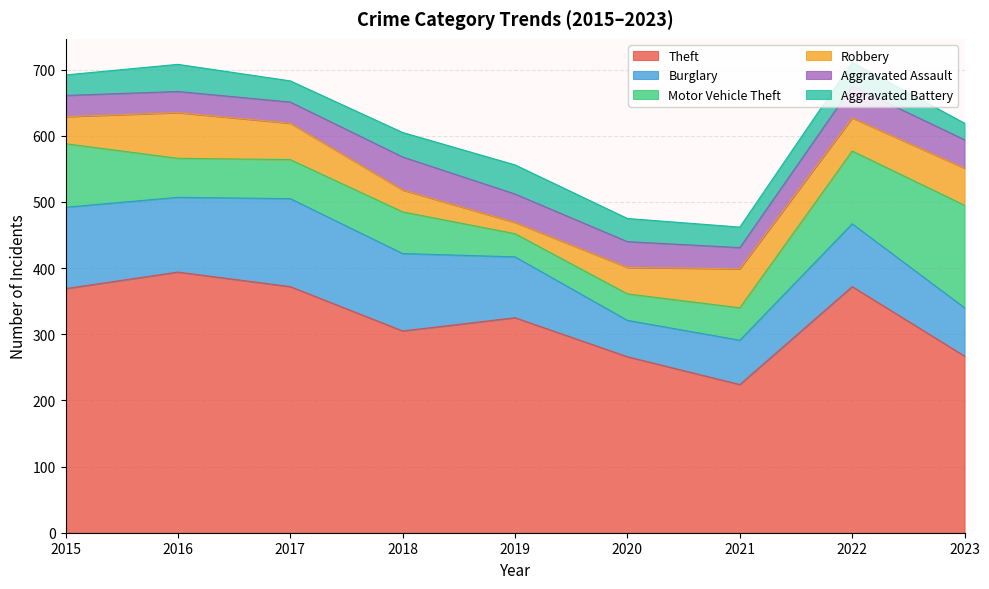

Reading left to right, extract all data points from this chart.

Theft: 2015=369	2016=394	2017=372	2018=305	2019=325	2020=266	2021=224	2022=372	2023=267
Burglary: 2015=123	2016=113	2017=133	2018=117	2019=92	2020=55	2021=67	2022=95	2023=73
Motor Vehicle Theft: 2015=96	2016=59	2017=59	2018=63	2019=35	2020=40	2021=49	2022=110	2023=155
Robbery: 2015=41	2016=69	2017=55	2018=33	2019=17	2020=40	2021=59	2022=50	2023=56
Aggravated Assault: 2015=32	2016=32	2017=32	2018=50	2019=43	2020=39	2021=32	2022=48	2023=43
Aggravated Battery: 2015=31	2016=41	2017=32	2018=37	2019=44	2020=35	2021=31	2022=36	2023=25